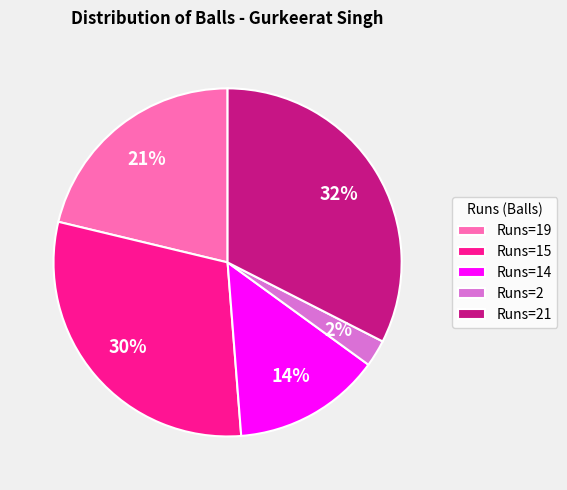

True or false: Runs=2 accounts for 2% of the total.

True